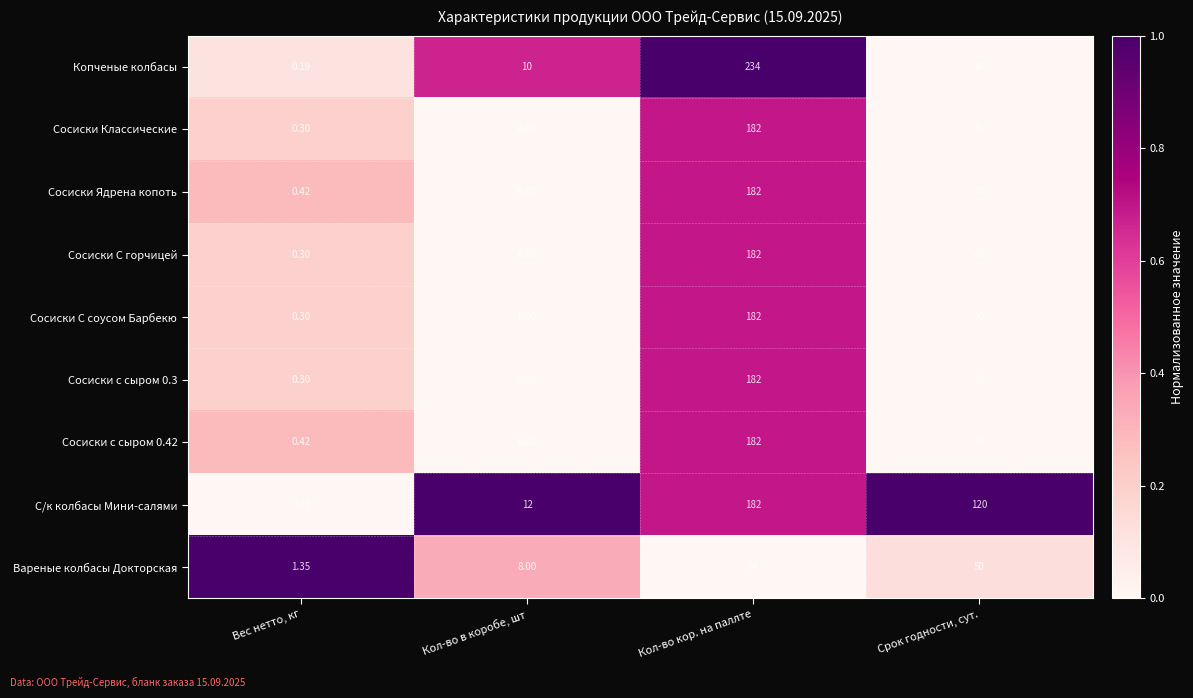

Is the value of Вареные колбасы Докторская at Срок годности, сут. greater than the value of Сосиски с сыром 0.3 at Вес нетто, кг?

Yes